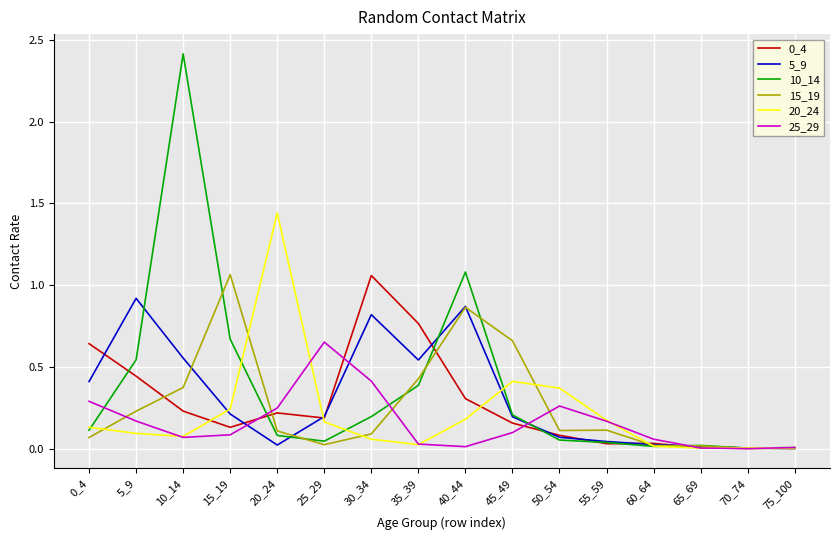

True or false: 5_9 has more than 0 points higher than both neighbors.

True